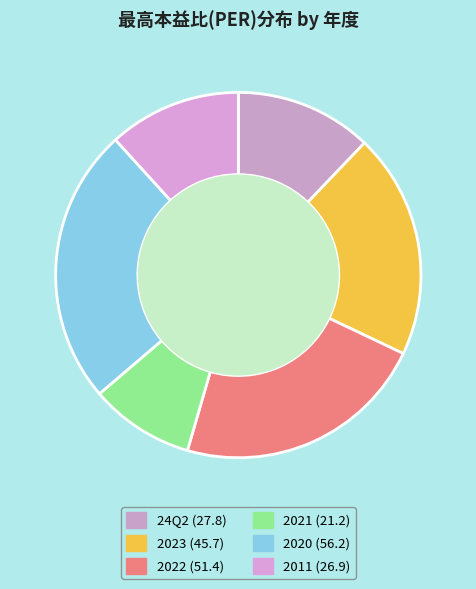

What is the change in value from 2022 to 2021?

-30.2